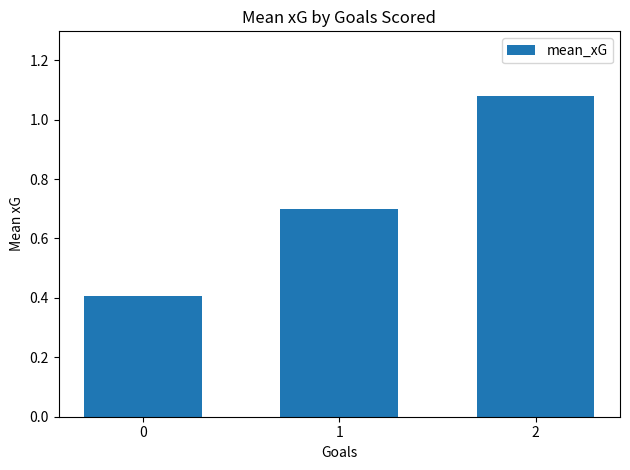

Rank the categories by value from highest to lowest.

2, 1, 0